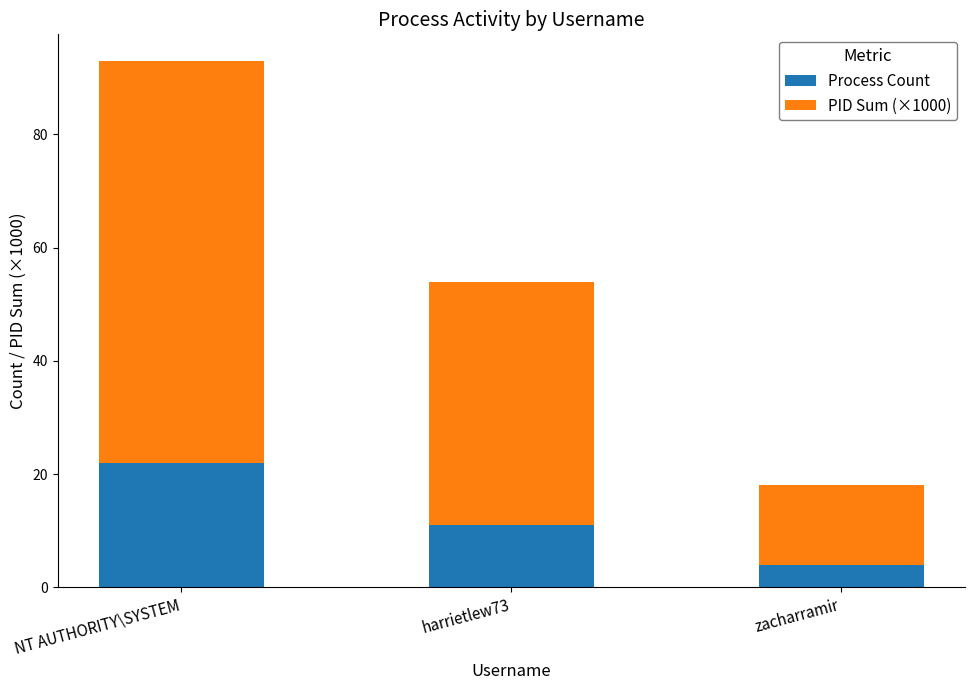

What are all the series names shown in the legend?

Process Count, PID Sum (×1000)